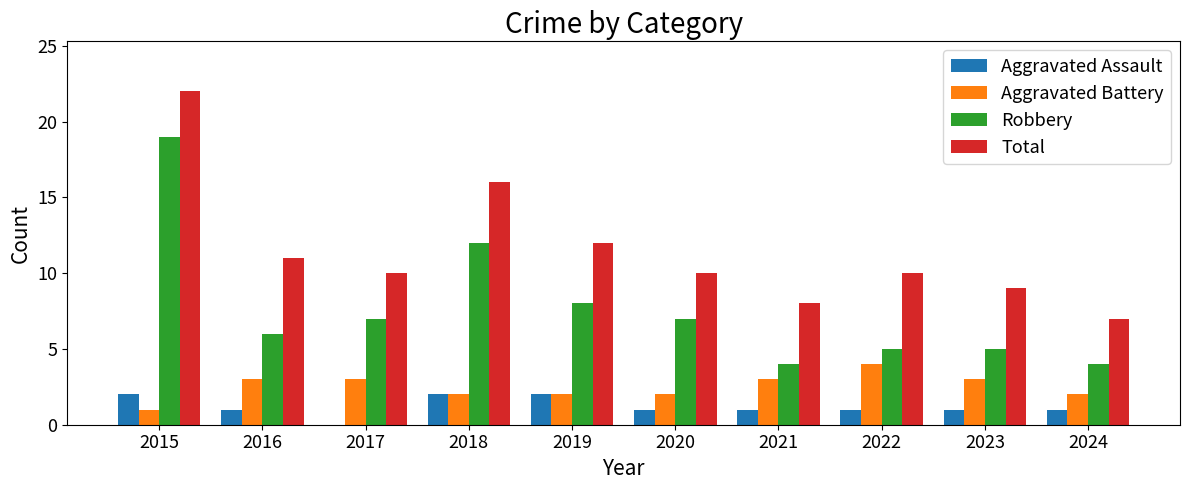

What is the sum of all Robbery values?

77